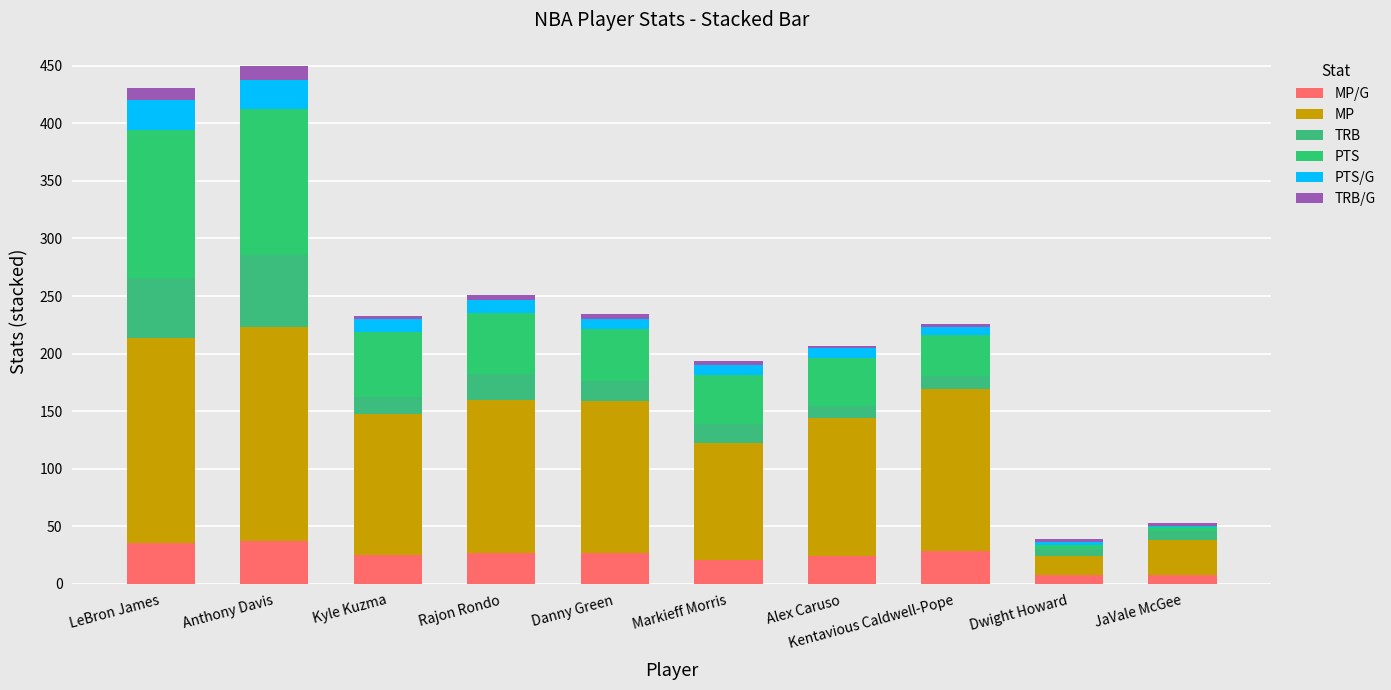

Which series has the widest spread of values?

MP